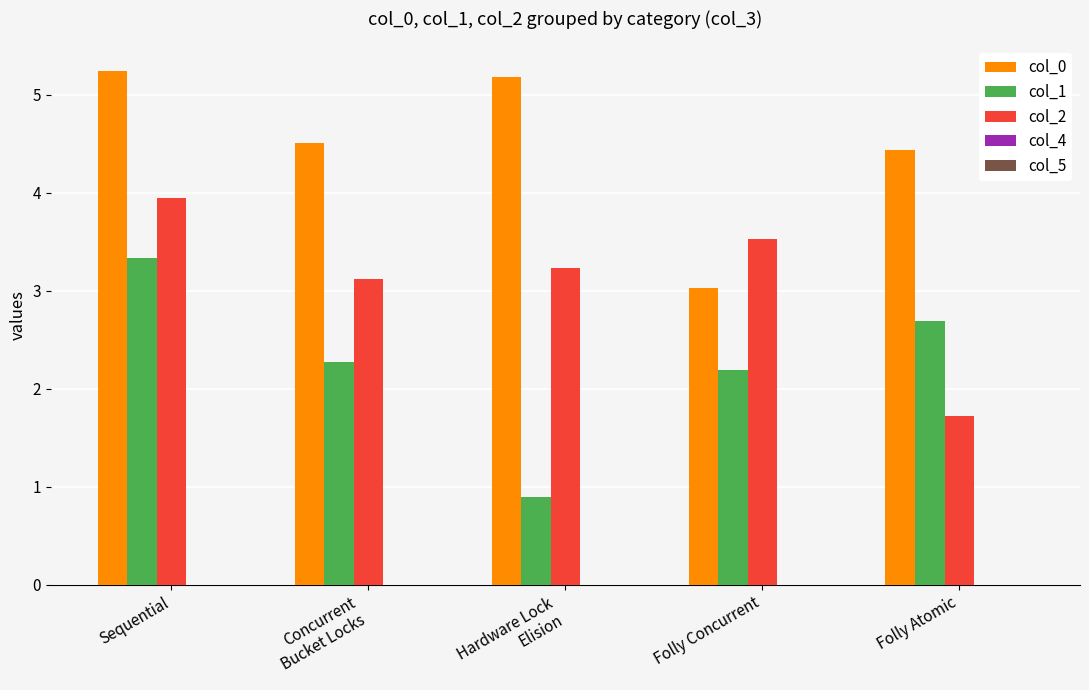

At which category is the sum across all series the highest?

Sequential